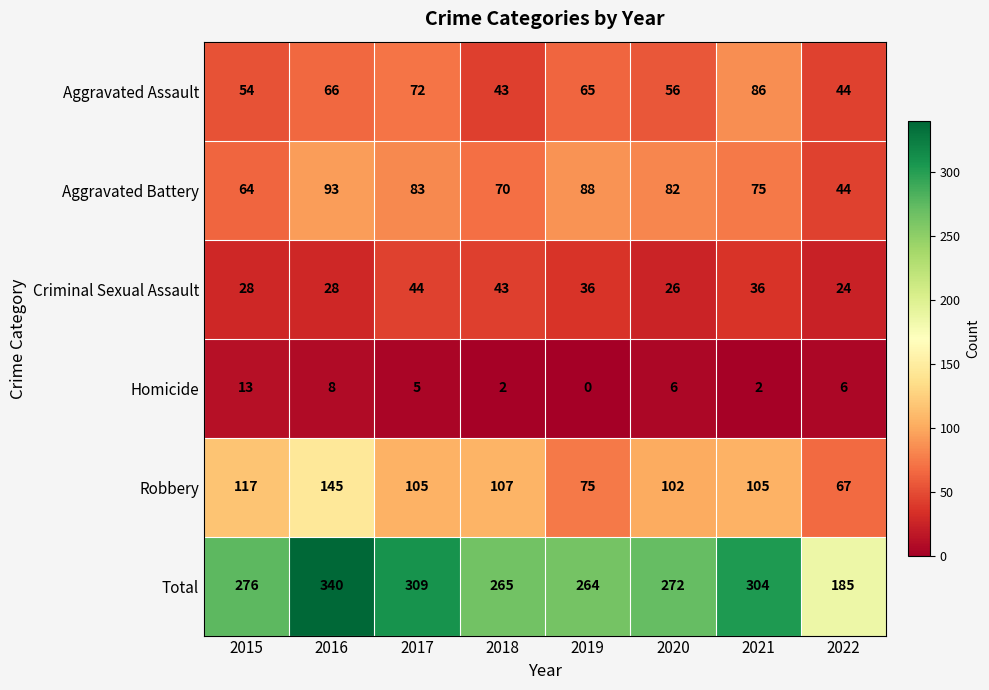

What is the average value of the Aggravated Assault series?

61